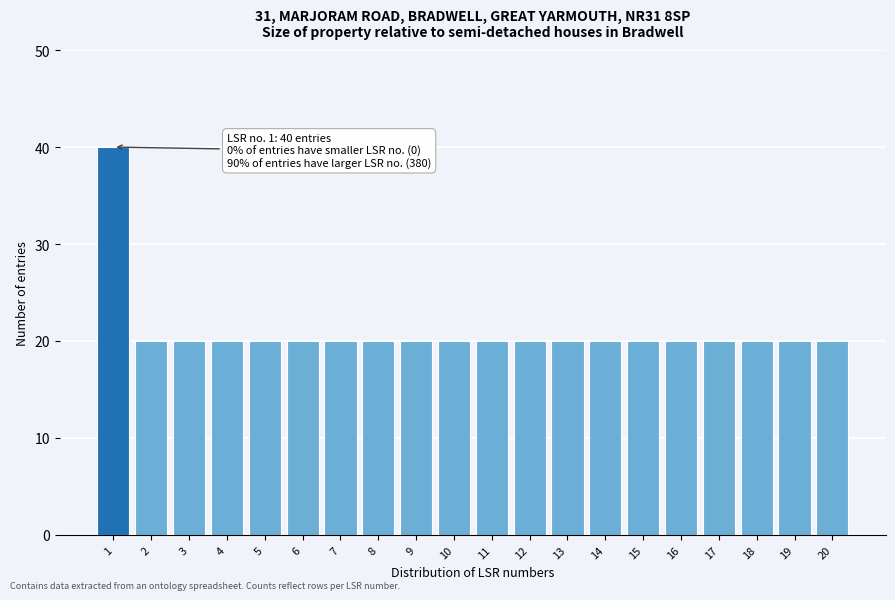

Reading left to right, what are all the values shown in this chart?

40	20	20	20	20	20	20	20	20	20	20	20	20	20	20	20	20	20	20	20